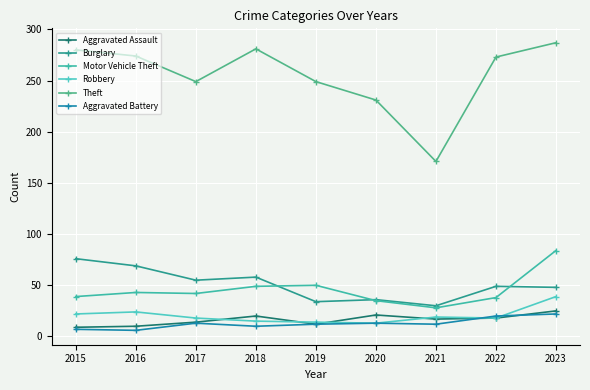

Where does the Theft series first go above 273?

2015